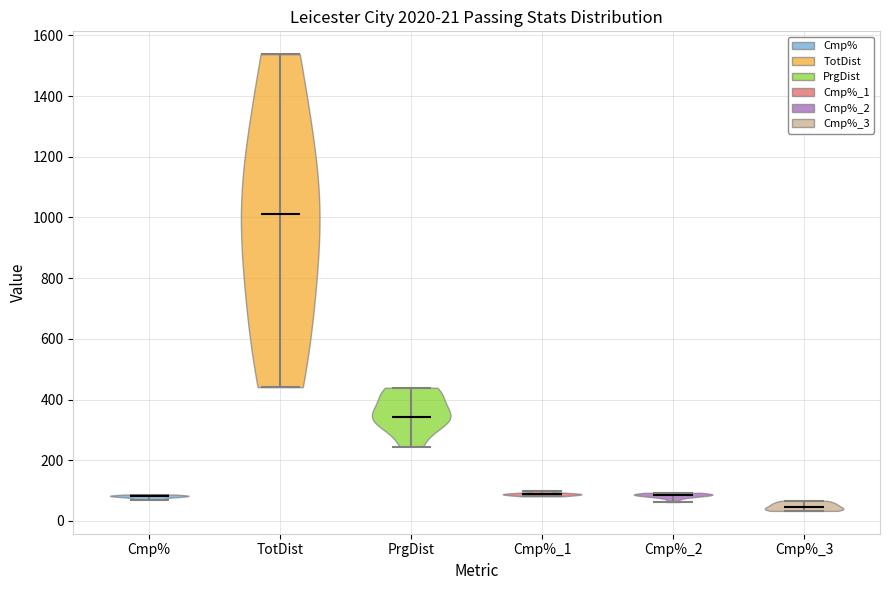

Which violin has the lowest median line?

Cmp%_3